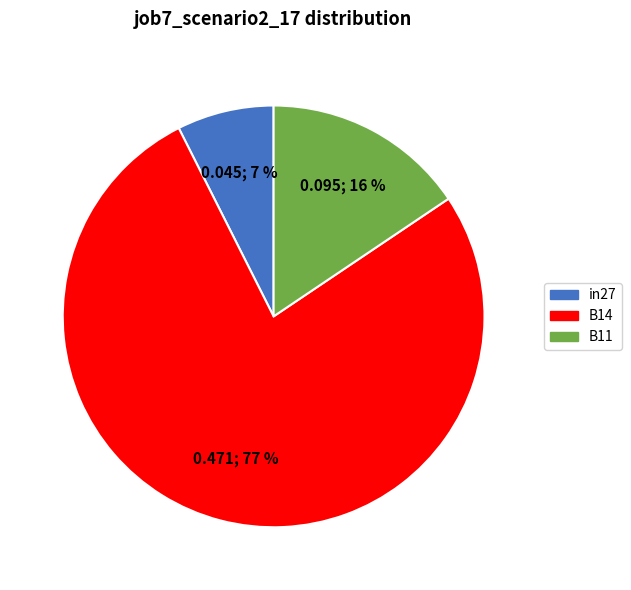

Combined, do in27 and B14 account for over 50%?

Yes